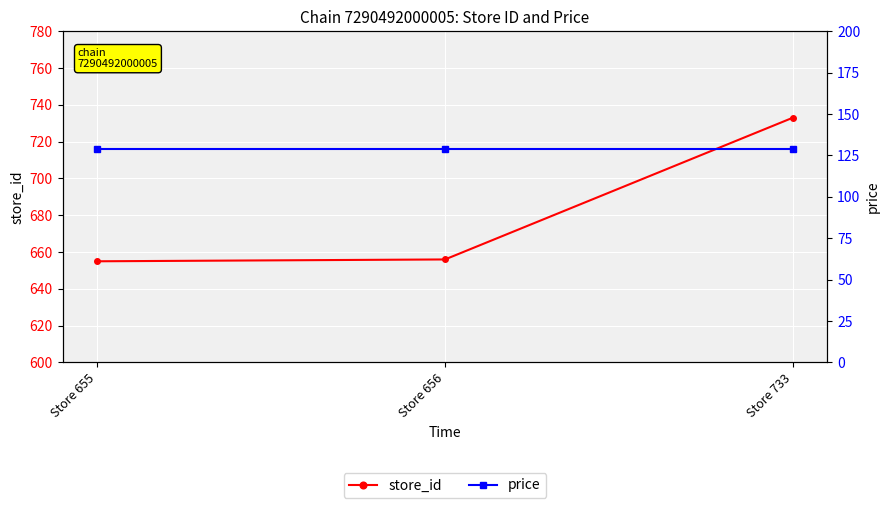

How many series are shown in this chart?

2